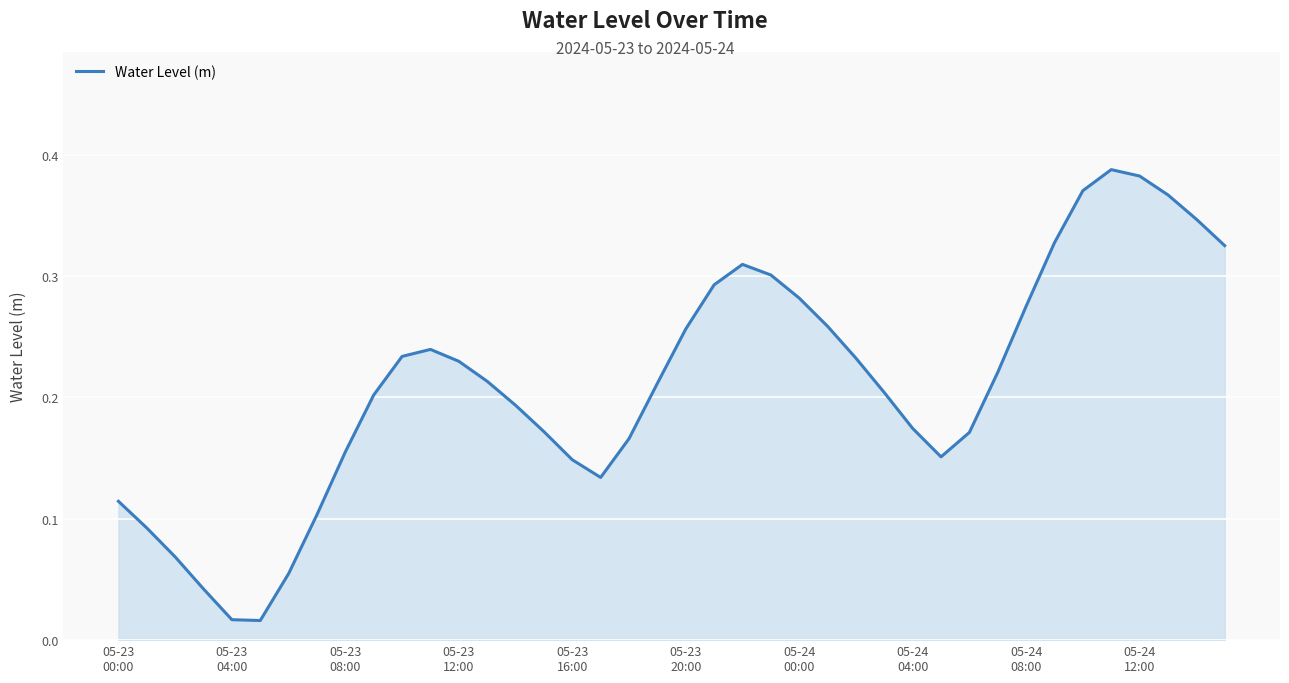

What is the greatest value displayed?

0.4